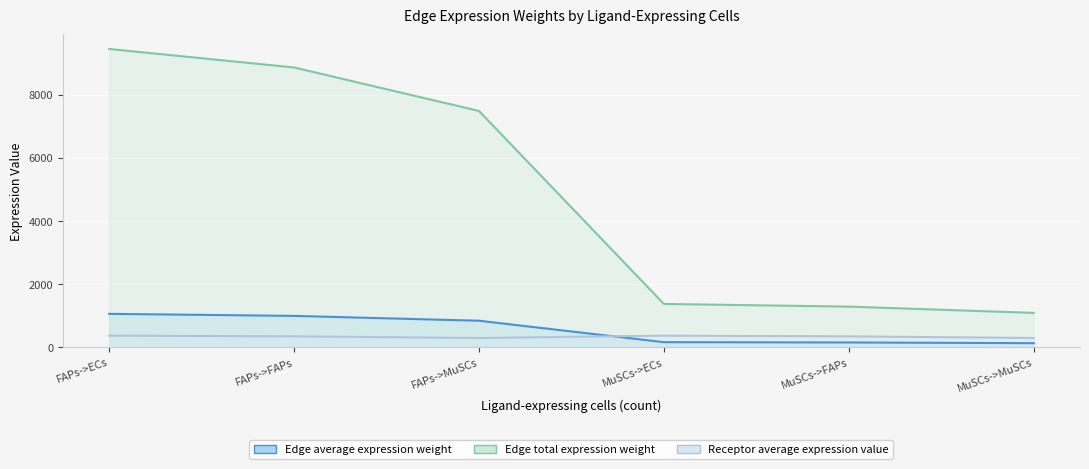

Rank the categories by Receptor average expression value value from highest to lowest.

FAPs->ECs, MuSCs->ECs, FAPs->FAPs, MuSCs->FAPs, FAPs->MuSCs, MuSCs->MuSCs